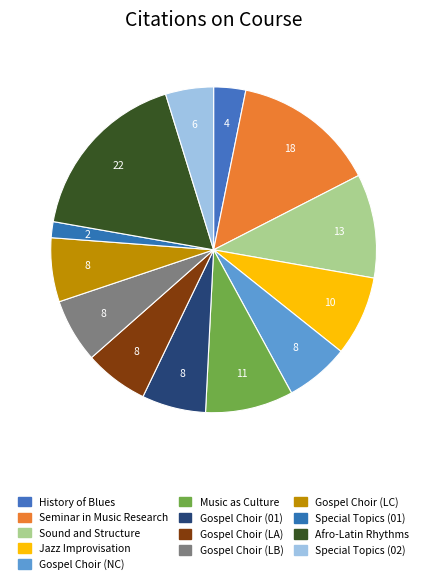

How many segments does this pie chart have?

13